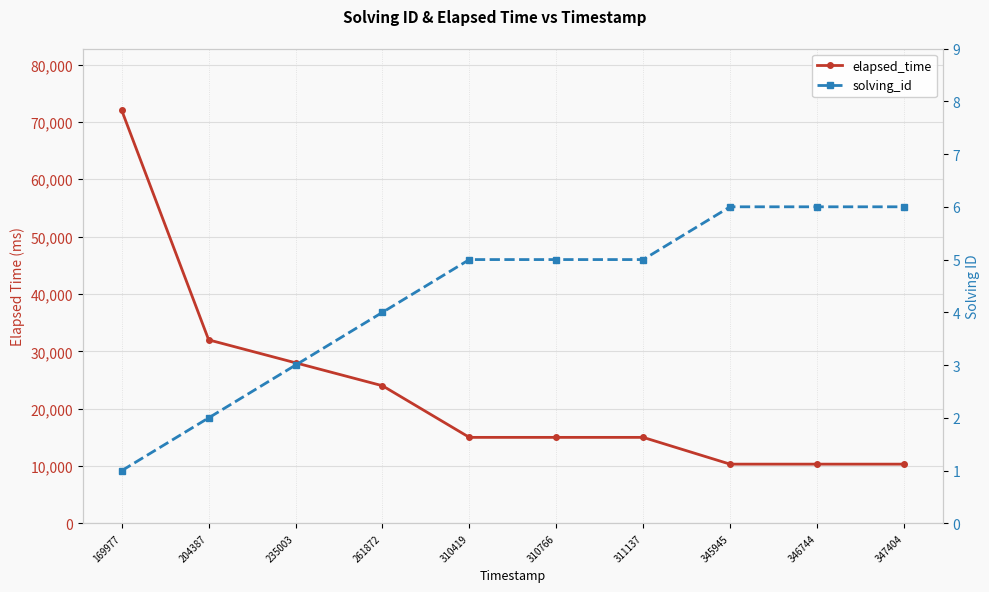

What are all the series names shown in the legend?

elapsed_time, solving_id